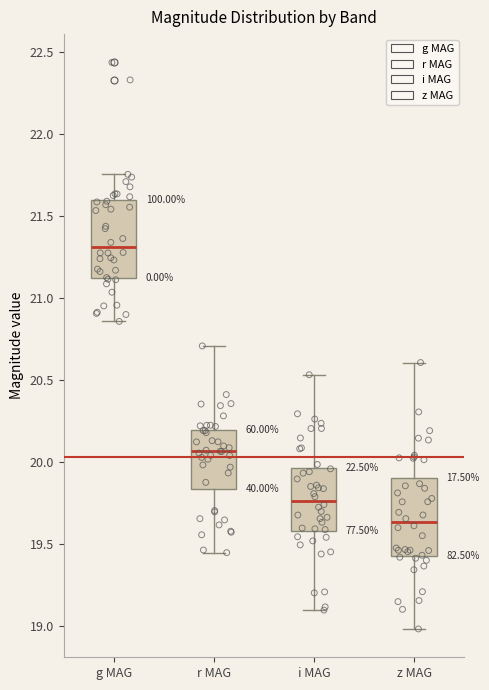

Which box's median line is the lowest?

z MAG